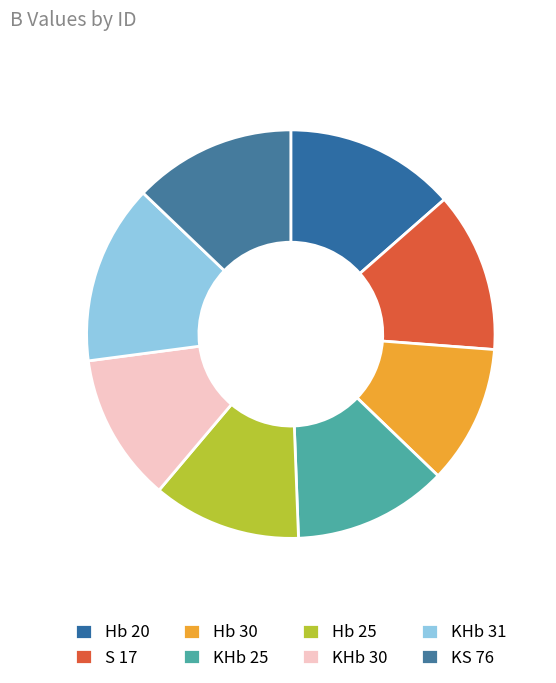

Is it true that S 17 is 6% of the pie?

False